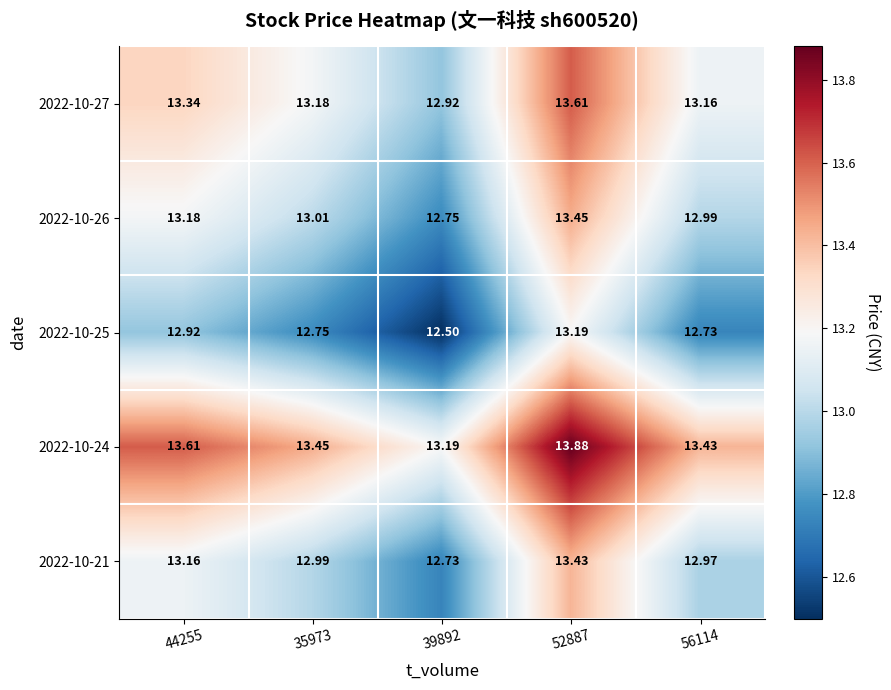

Rank the series by their maximum value, from lowest to highest.

2022-10-25, 2022-10-21, 2022-10-26, 2022-10-27, 2022-10-24